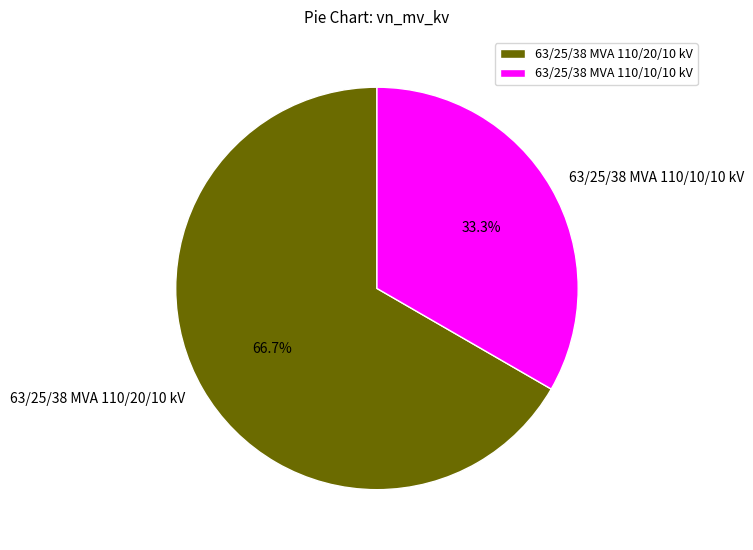

How many slices are in this pie chart?

2